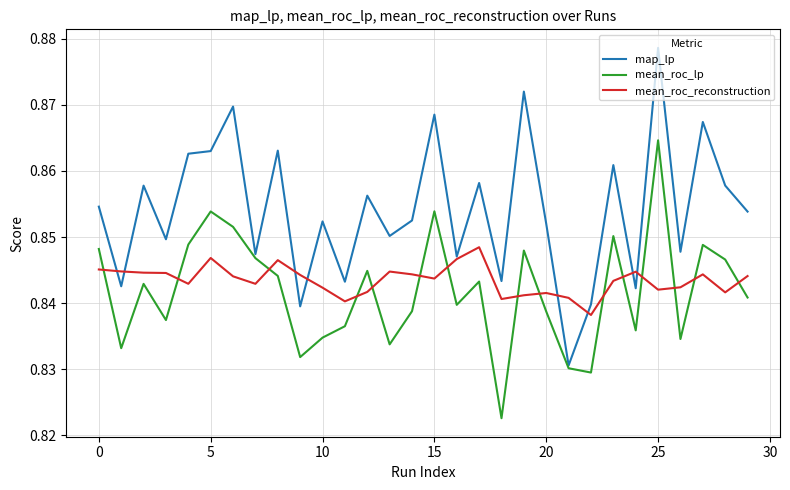

List the series in order of their peak value, highest first.

map_lp, mean_roc_lp, mean_roc_reconstruction